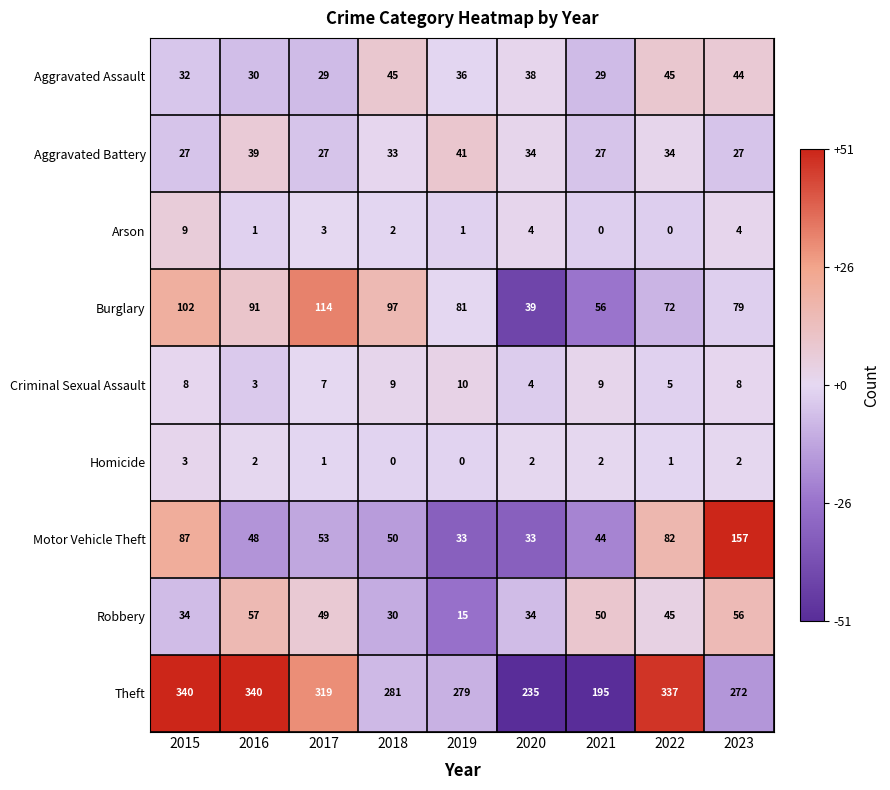

What is the approximate value of Theft at 2016, to the nearest 5?

340